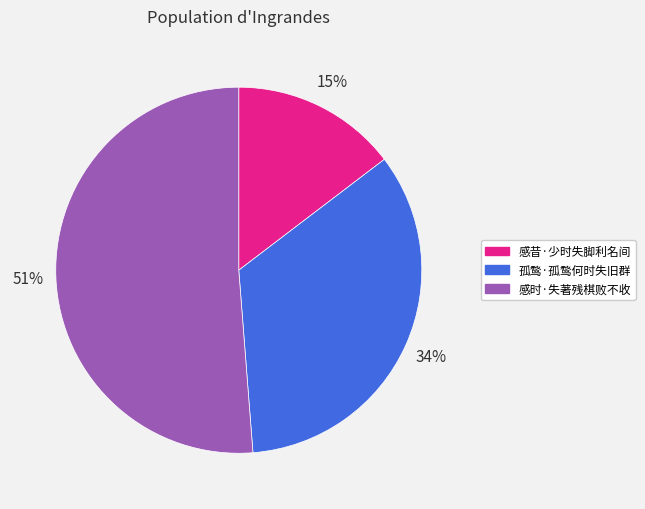

To the nearest percent, what percentage of the pie is 感时·失著残棋败不收?

51%